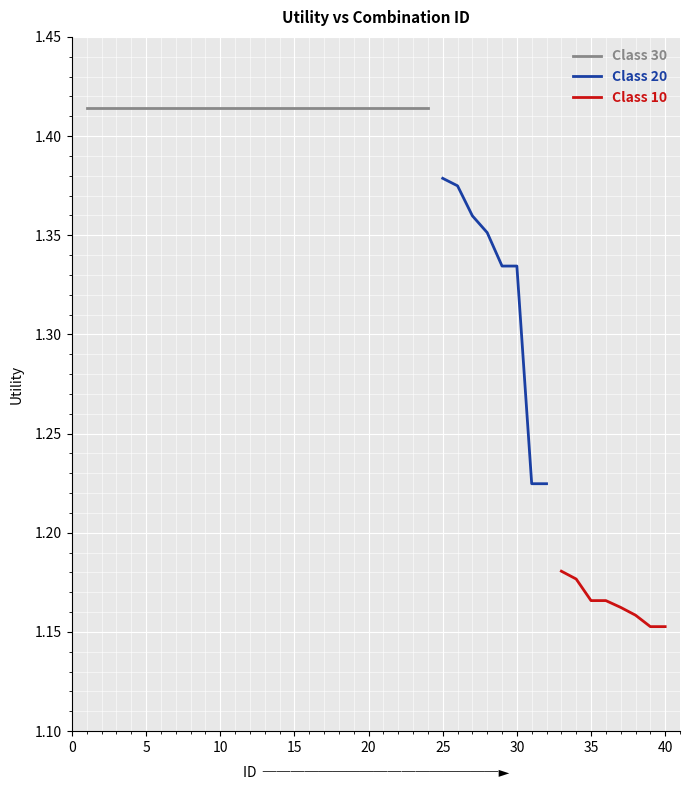

What is the change in value from 17 to 27?

-0.1